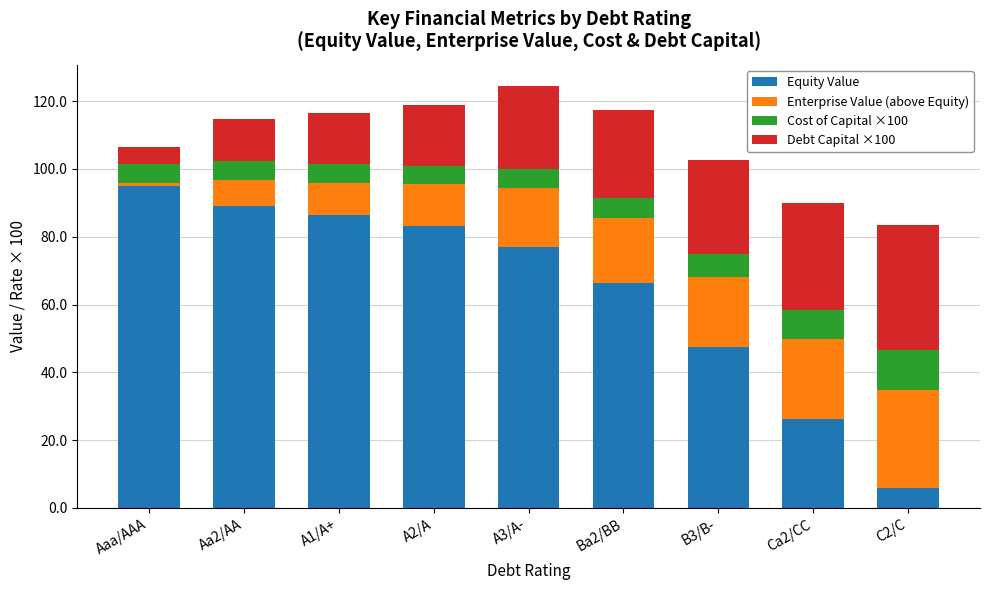

What is the highest value of the Equity Value series?

95.0